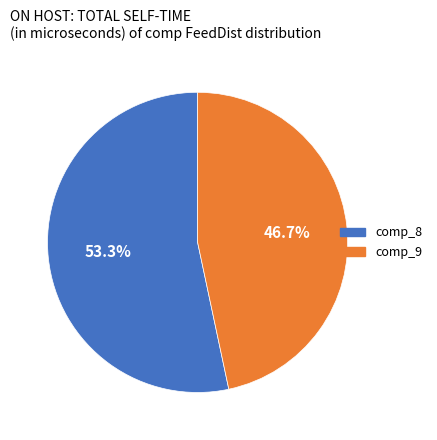

What percentage is the comp_8 slice, to the nearest percent?

53%